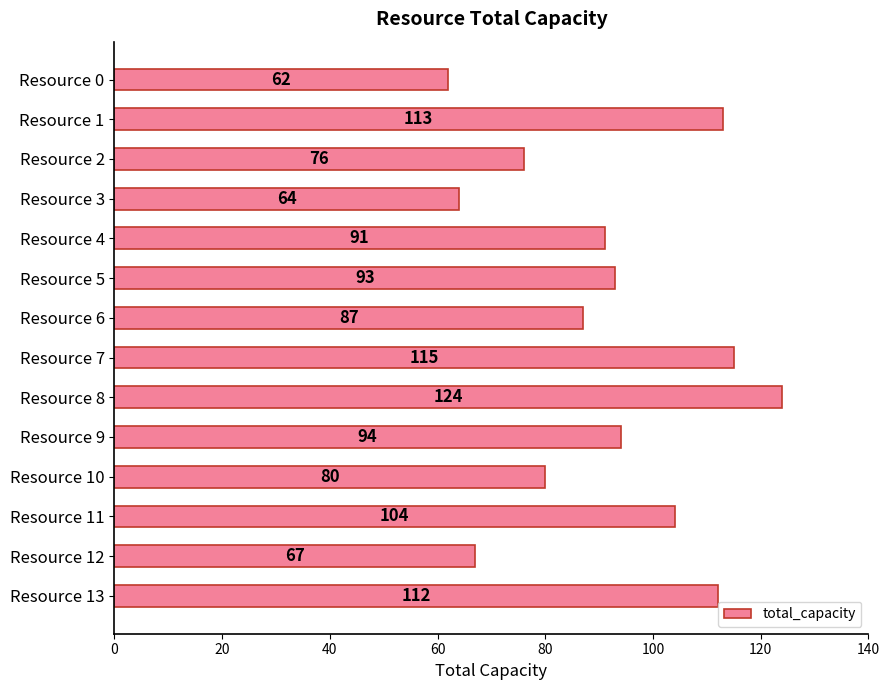

What is the maximum value shown in the chart?

124